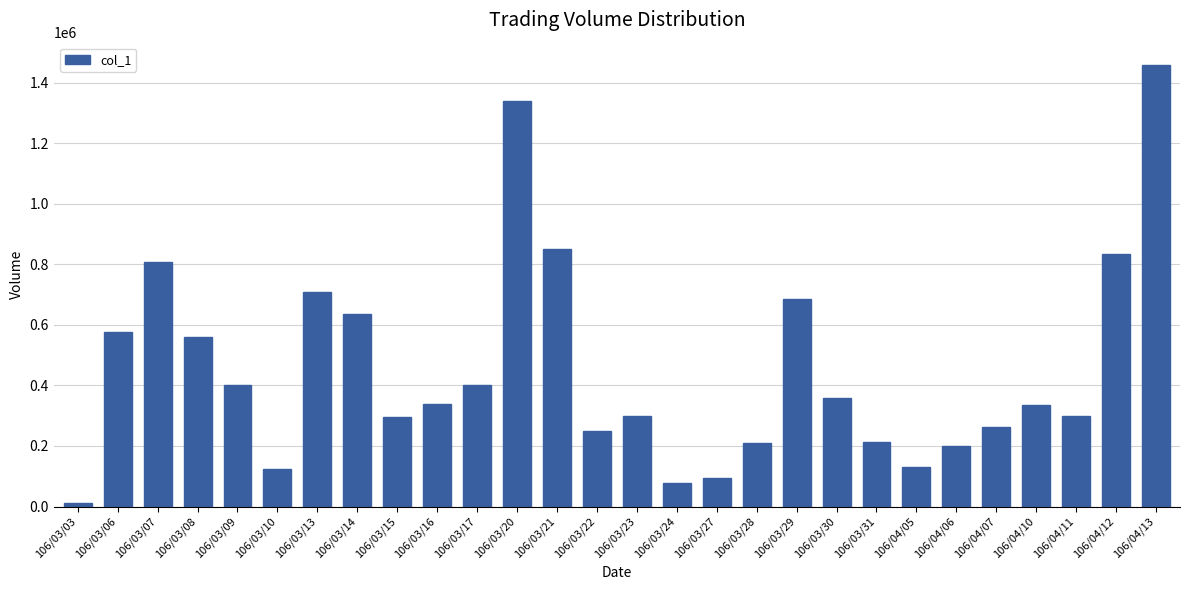

What is the minimum value shown in the chart?

12000